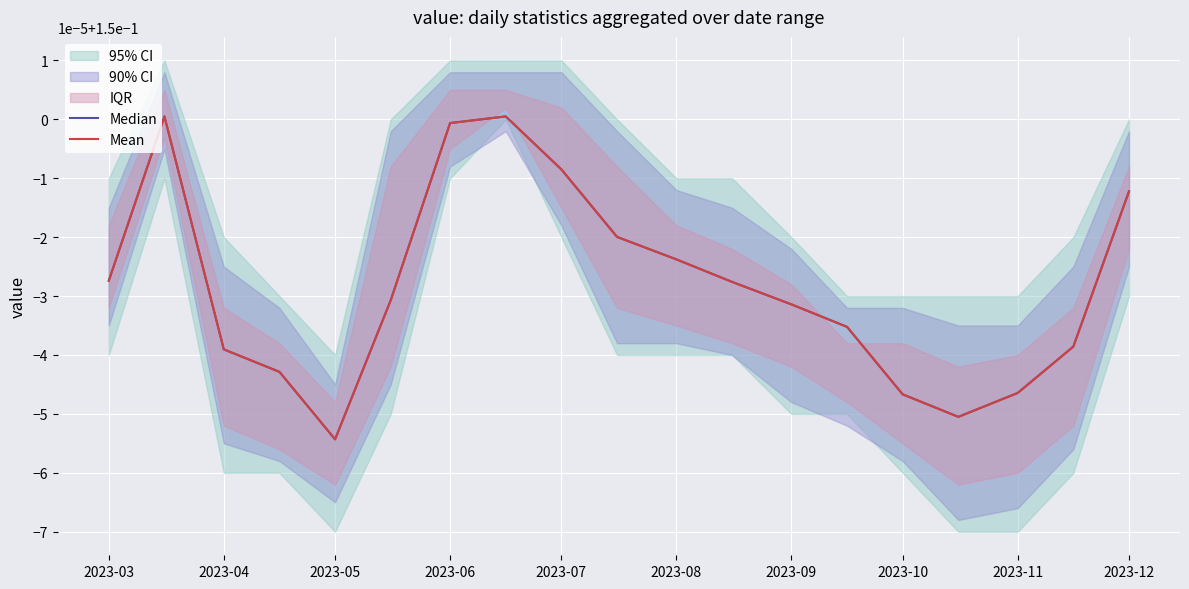

Is the value of Mean at 15 greater than the value of Median at 2023-12?

No